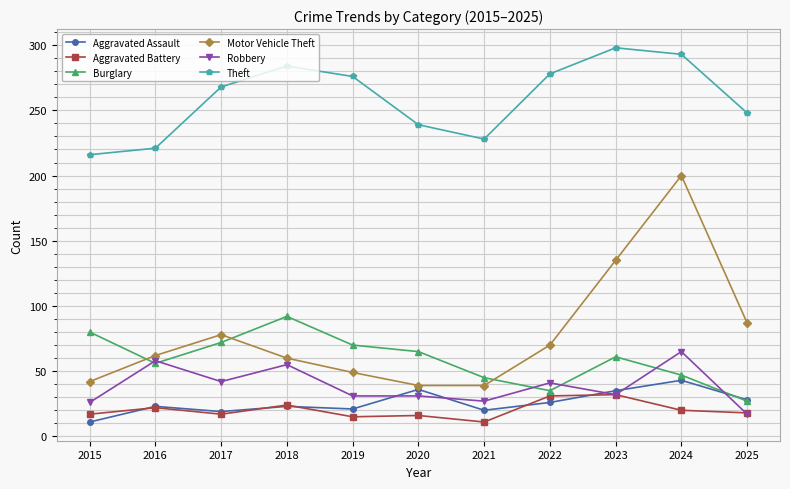

Is this an area chart (filled region under the line)?

No